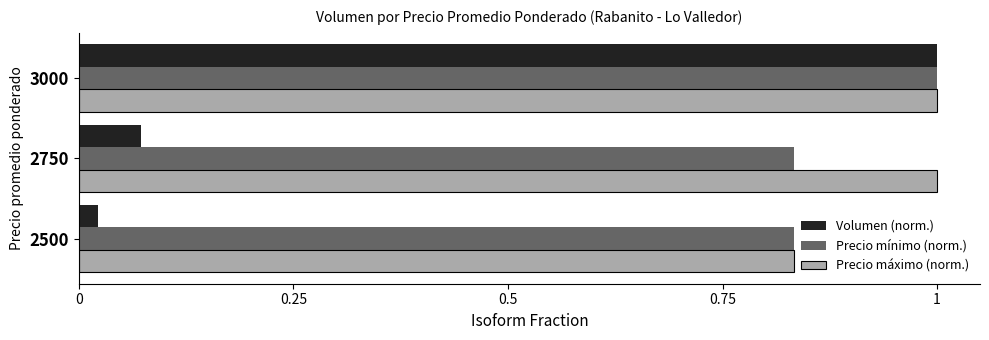

What is the difference between the maximum and minimum values in the Volumen (norm.) series?

1.0